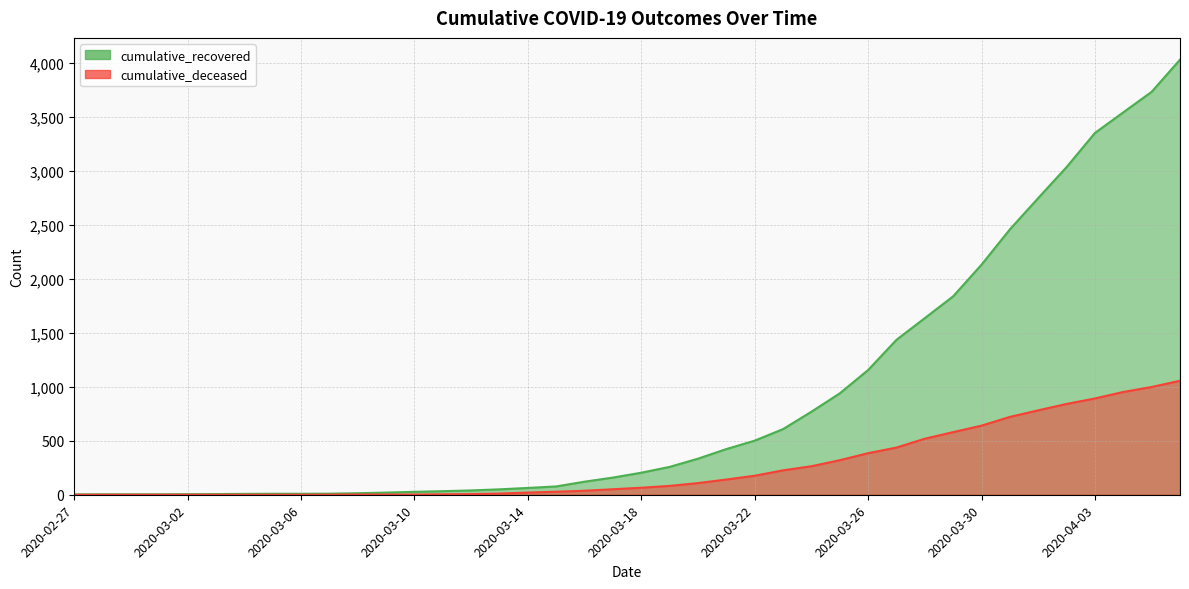

The cumulative_deceased series shows 841 at 2020-04-02. True or false?

True